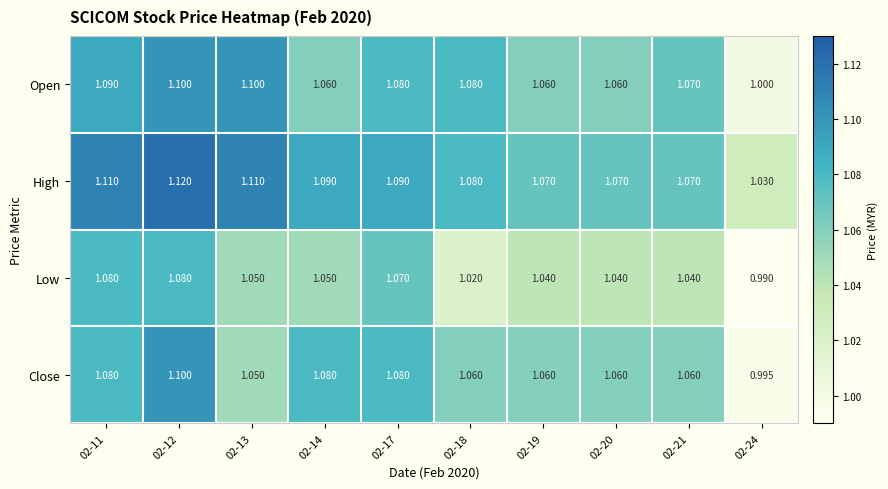

Which series has the largest total across all categories?

High